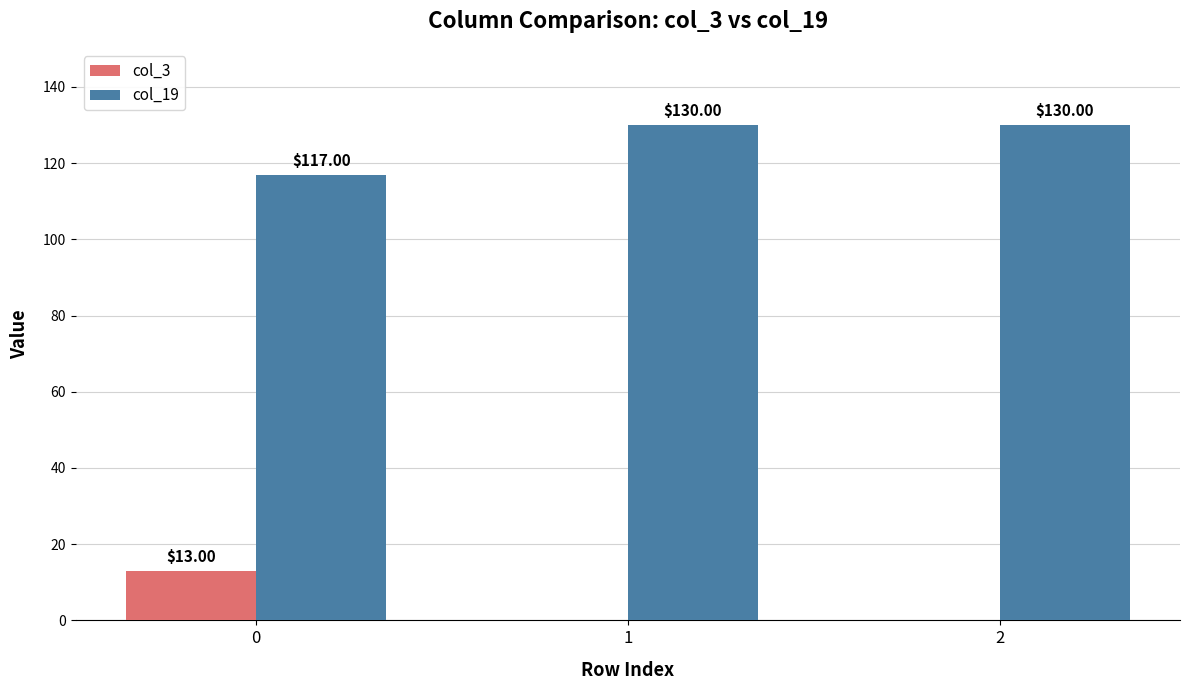

What is the sum of all col_19 values?

377